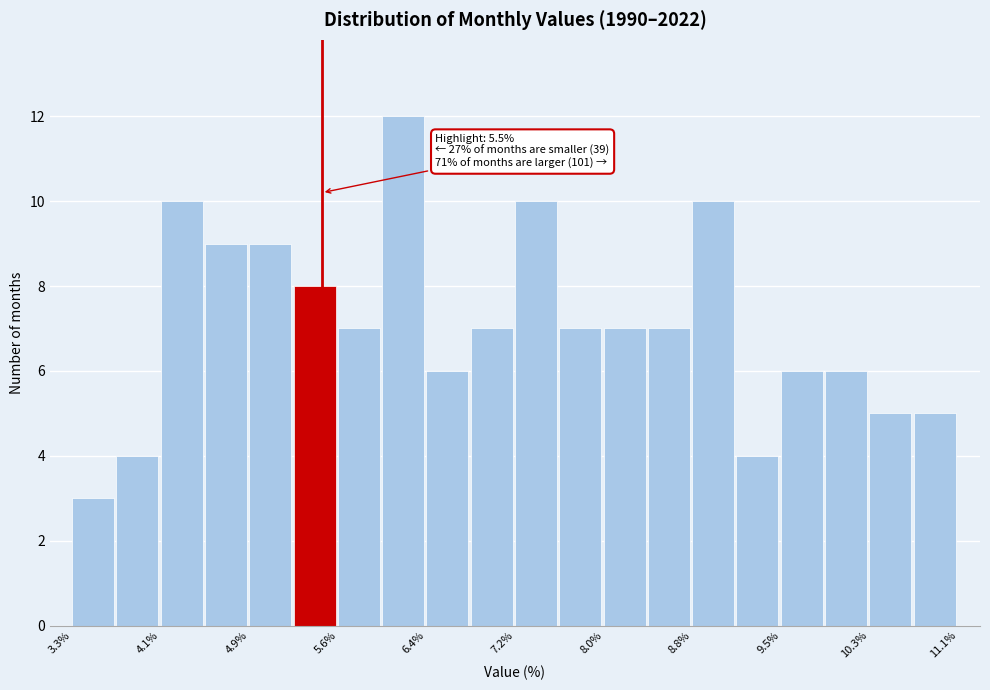

Read against the x-axis, roughly where is the centre of the tallest bar?

6.2